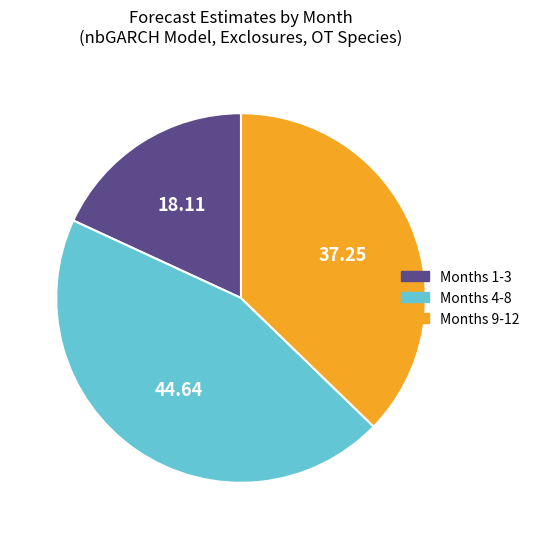

Approximately how many times larger is the value at Months 1-3 compared to Months 4-8?

0.4